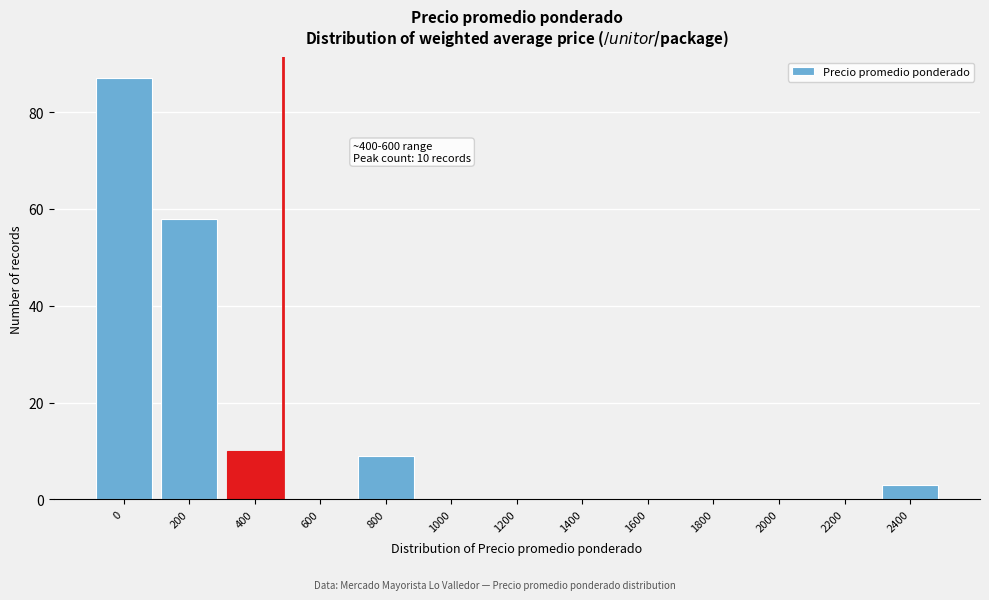

What is the sum of all values?

167